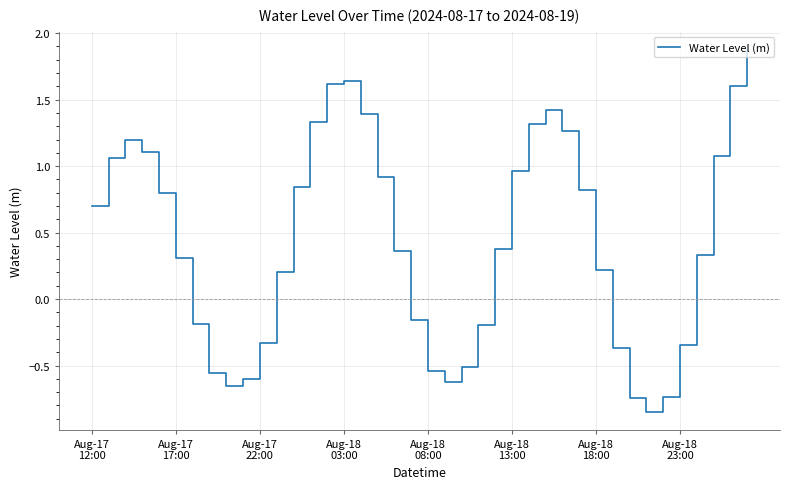

What is the maximum value shown in the chart?

1.9